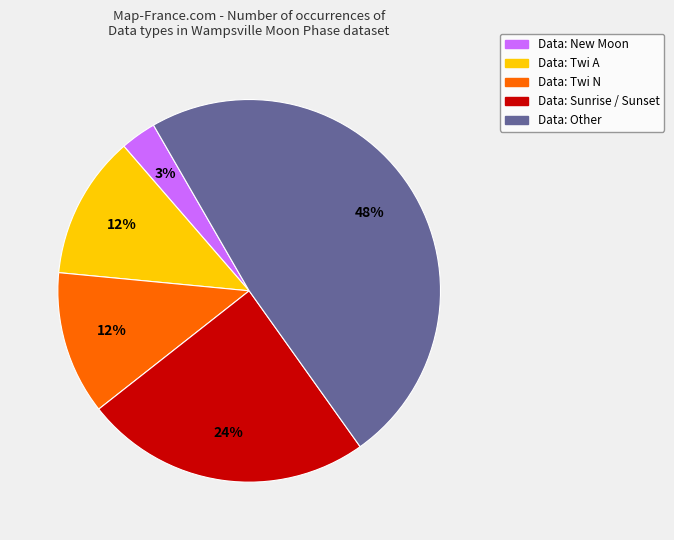

Does any single category account for the majority?

No